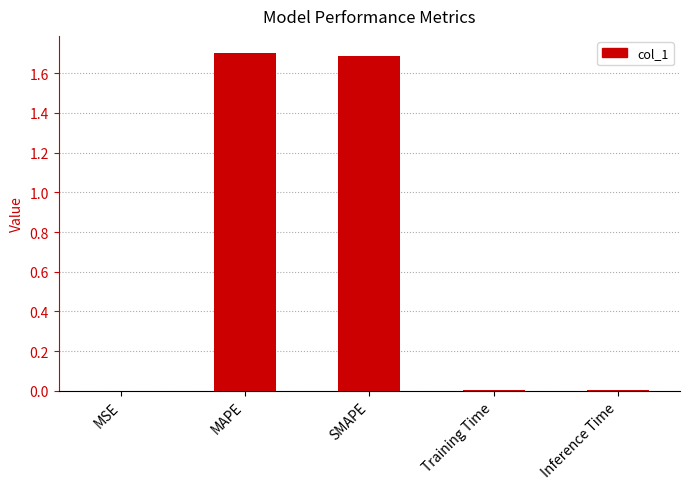

How many series are shown in this chart?

1